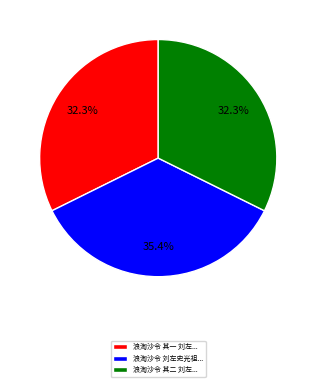

Combined, do 浪淘沙令 其一 刘左... and 浪淘沙令 刘左史光祖... account for over 50%?

Yes